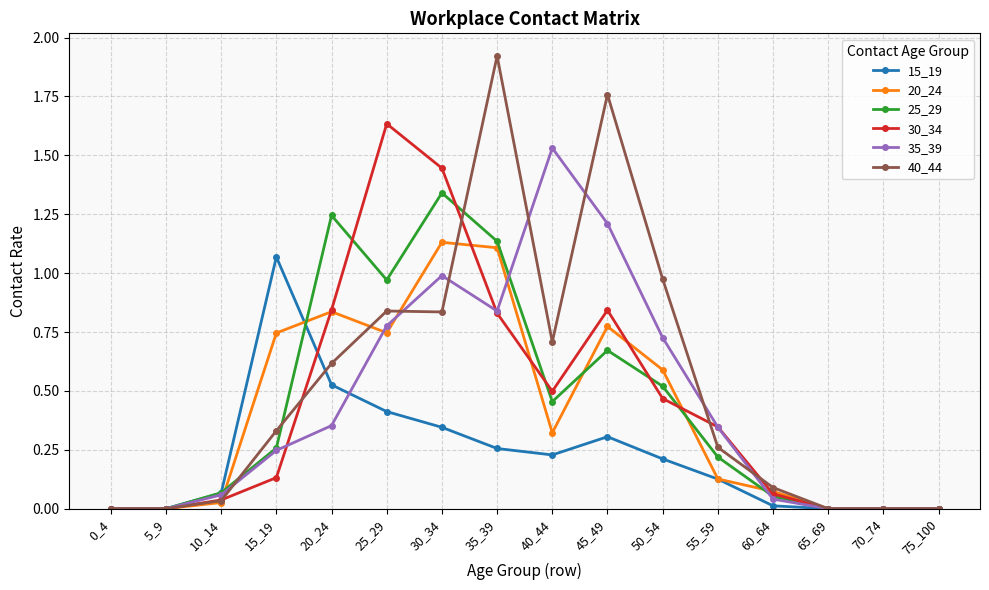

Which series has the largest range (max minus min)?

40_44